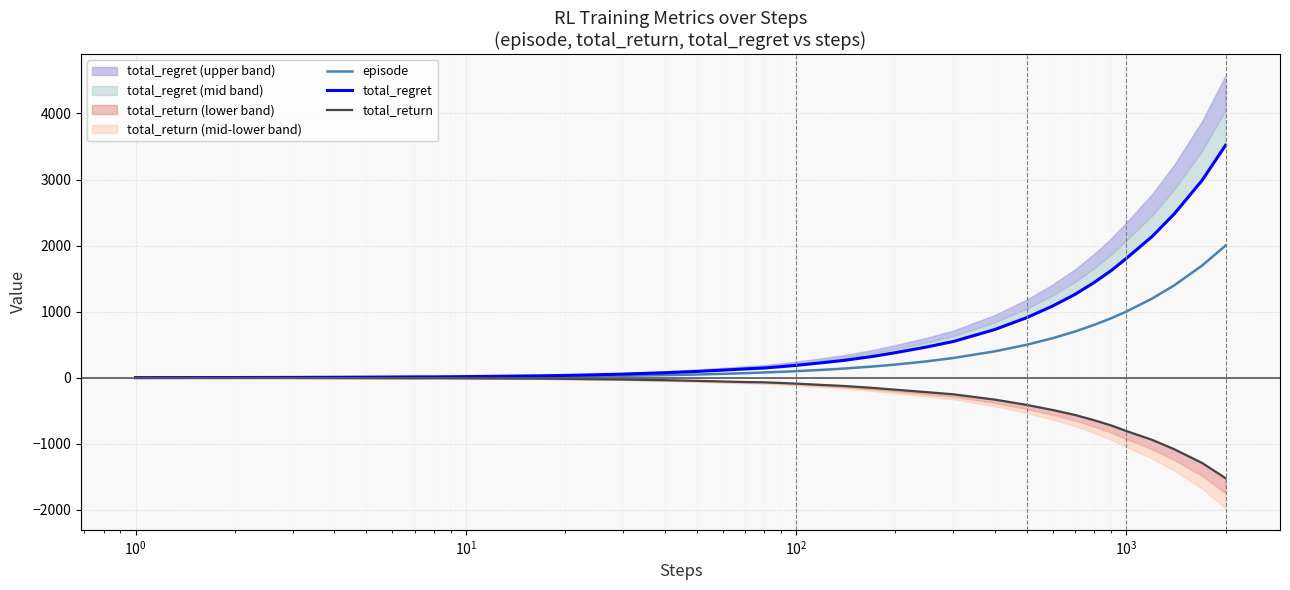

Is this an area chart (filled region under the line)?

No